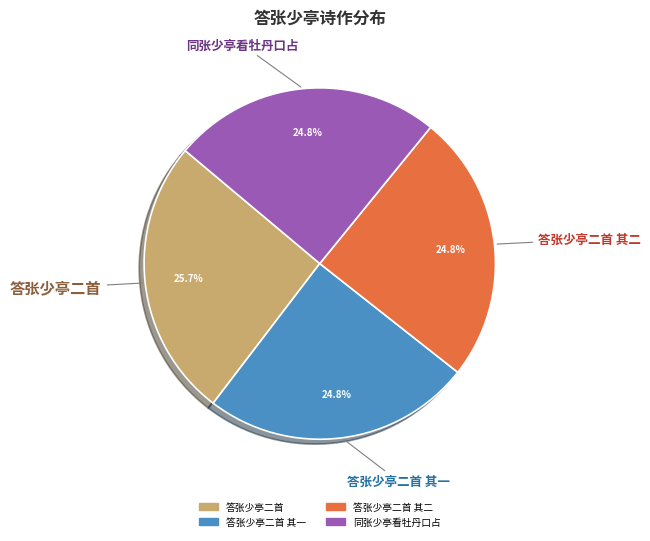

To the nearest percent, what is the difference between the largest and smallest slice percentages?

1%